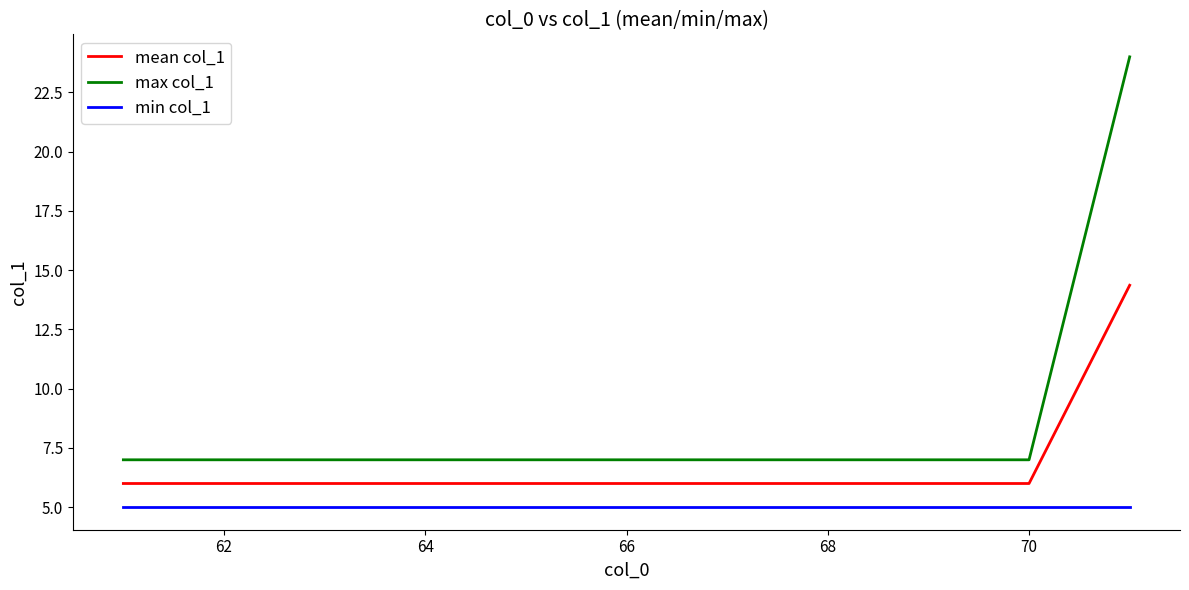

Which series has the largest total across all categories?

max col_1